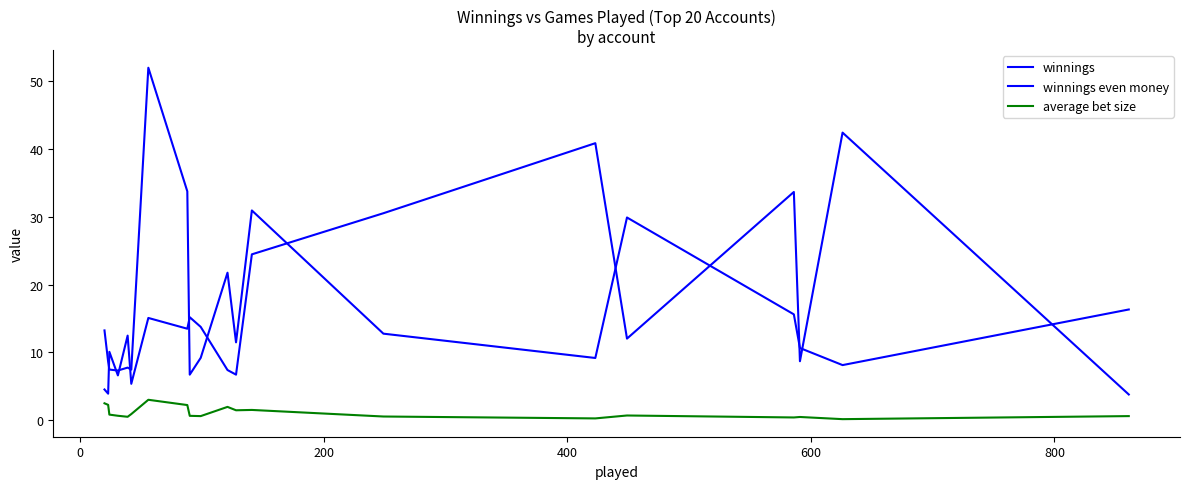

How many lines are shown in the chart?

3